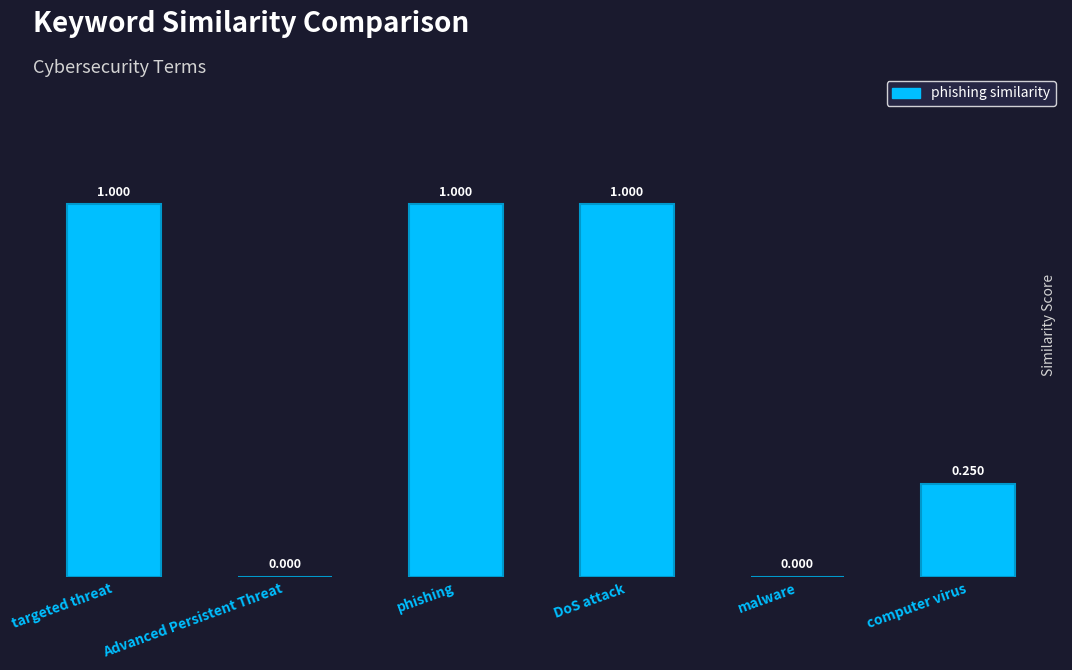

Which has a higher value, malware or targeted threat?

targeted threat